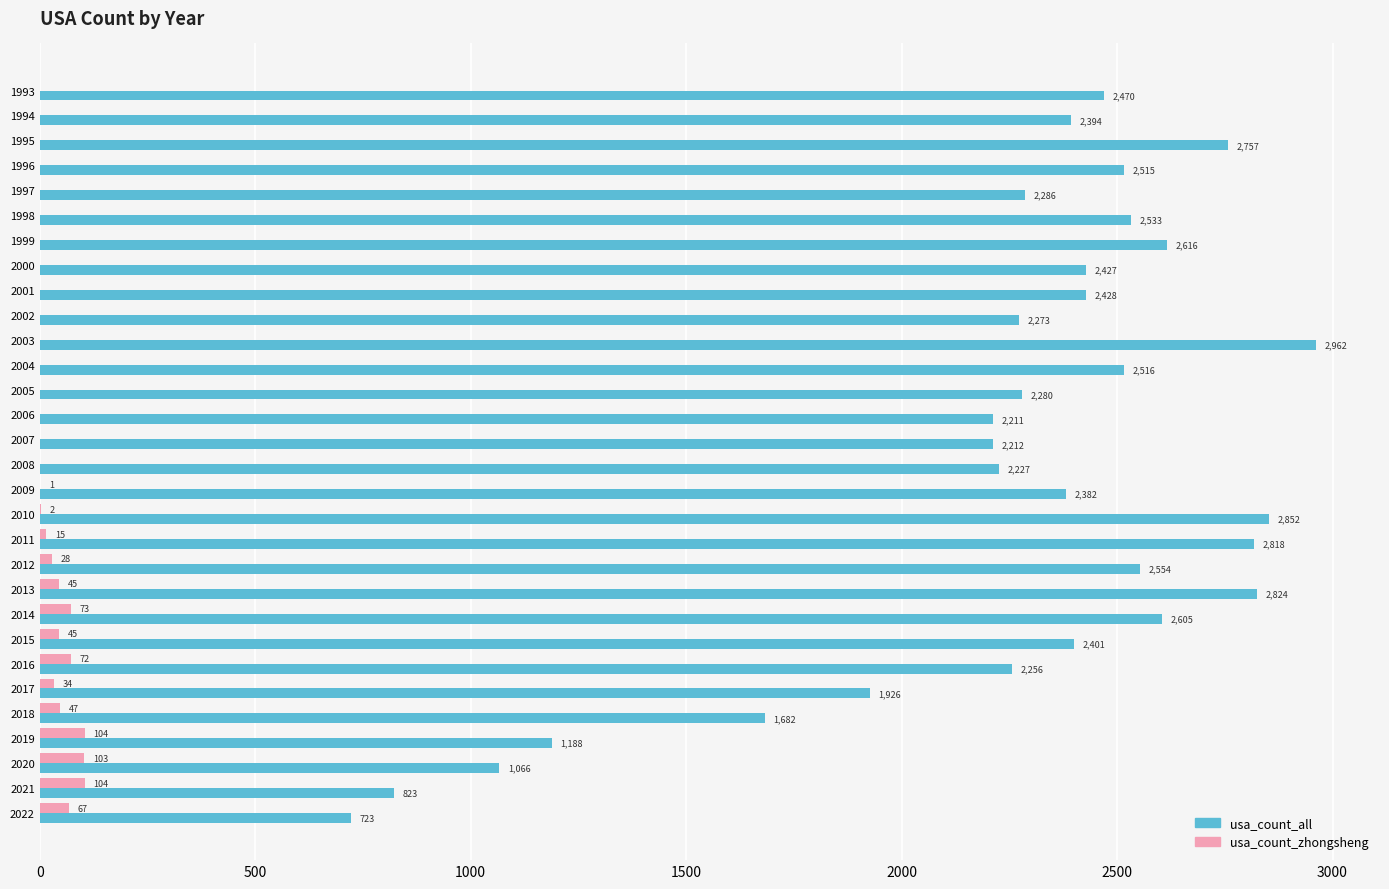

What is the sum of all usa_count_zhongsheng values?

740